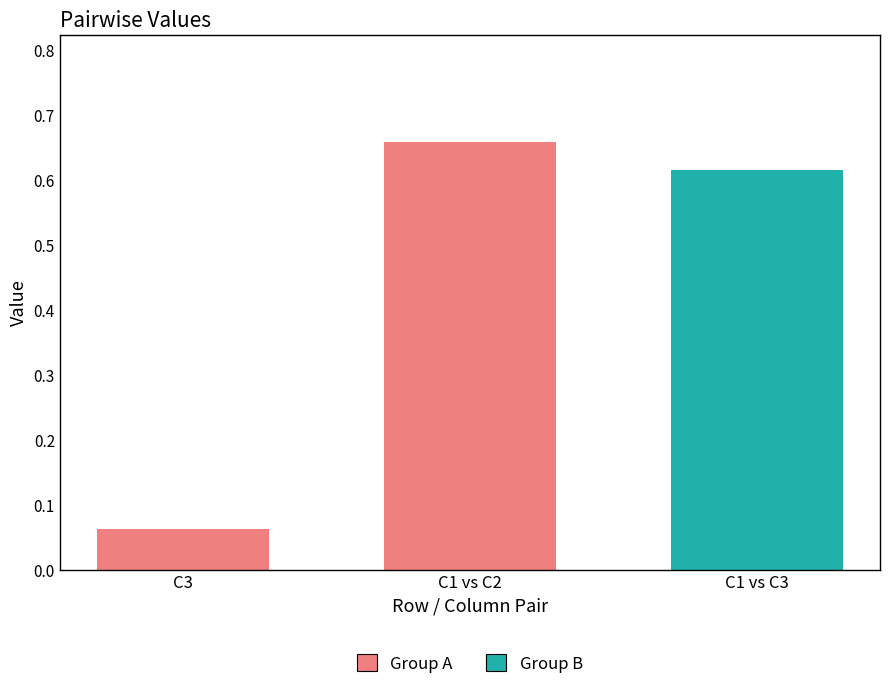

What is the smallest value displayed?

0.1